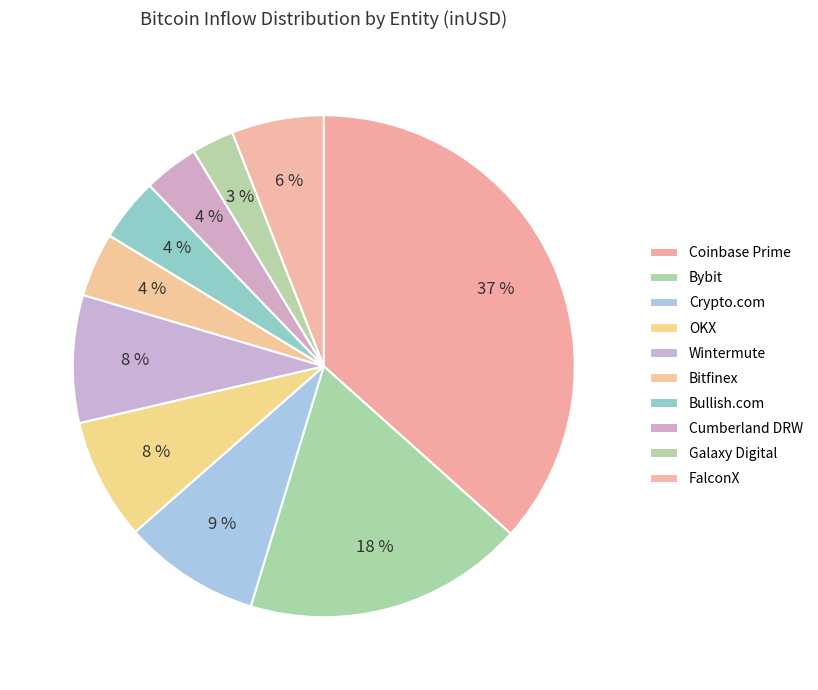

What percentage is the Bybit slice, to the nearest percent?

18%